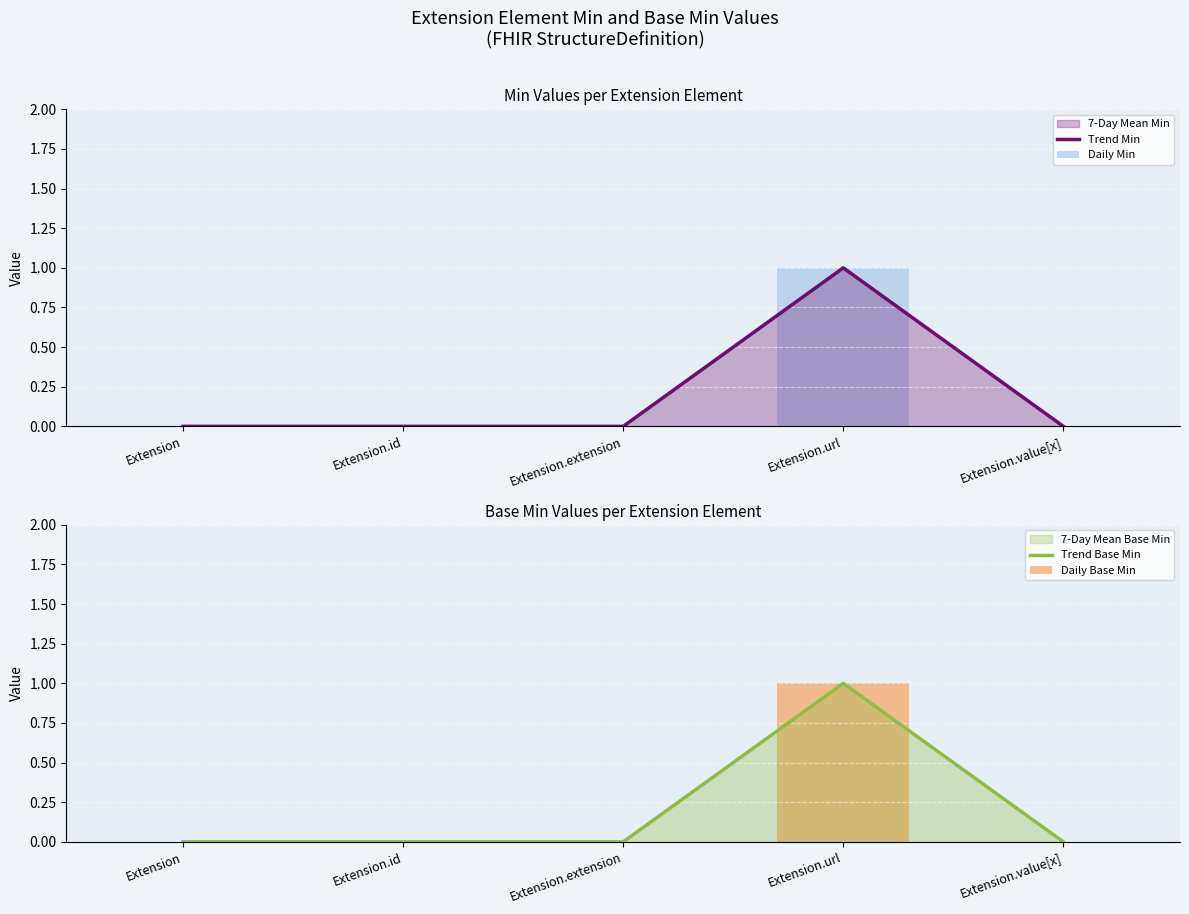

Between Extension.id and Extension.extension, which series saw the biggest shift?

Trend Min